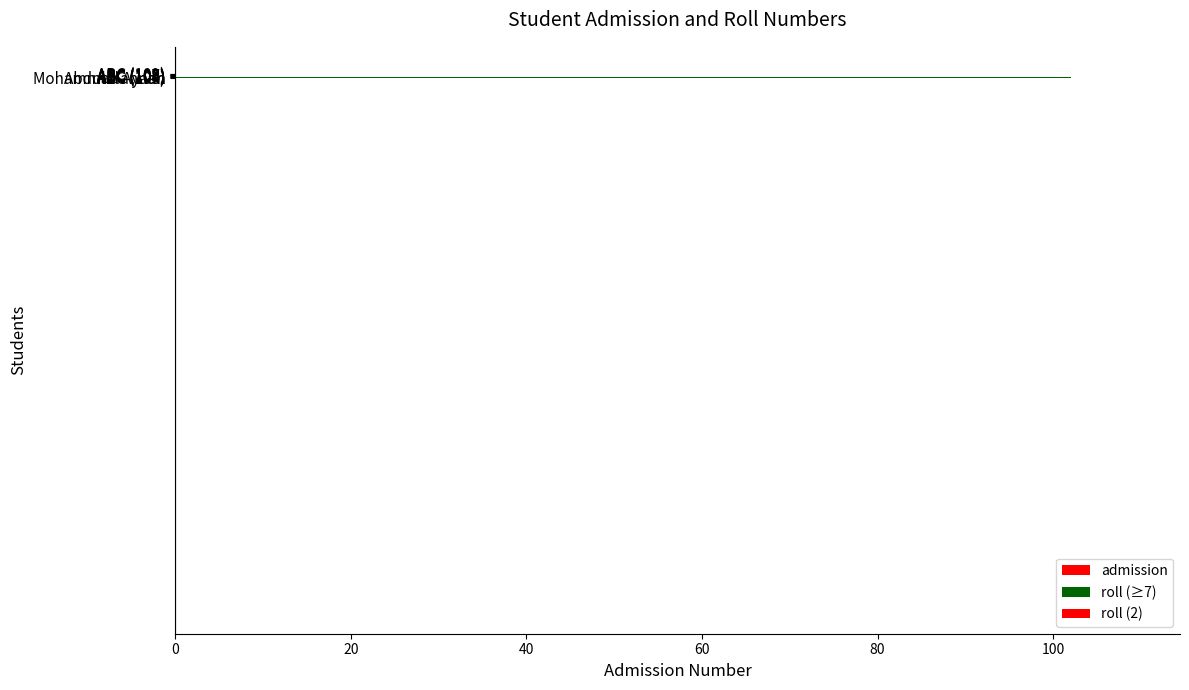

List the labels in order of value, smallest first.

Abdul Hannan, Mohammad Ayaan, ABC (103), ABC (104), ABC (105), ABC (106), ABC (107), ABC (108), ABC (109)